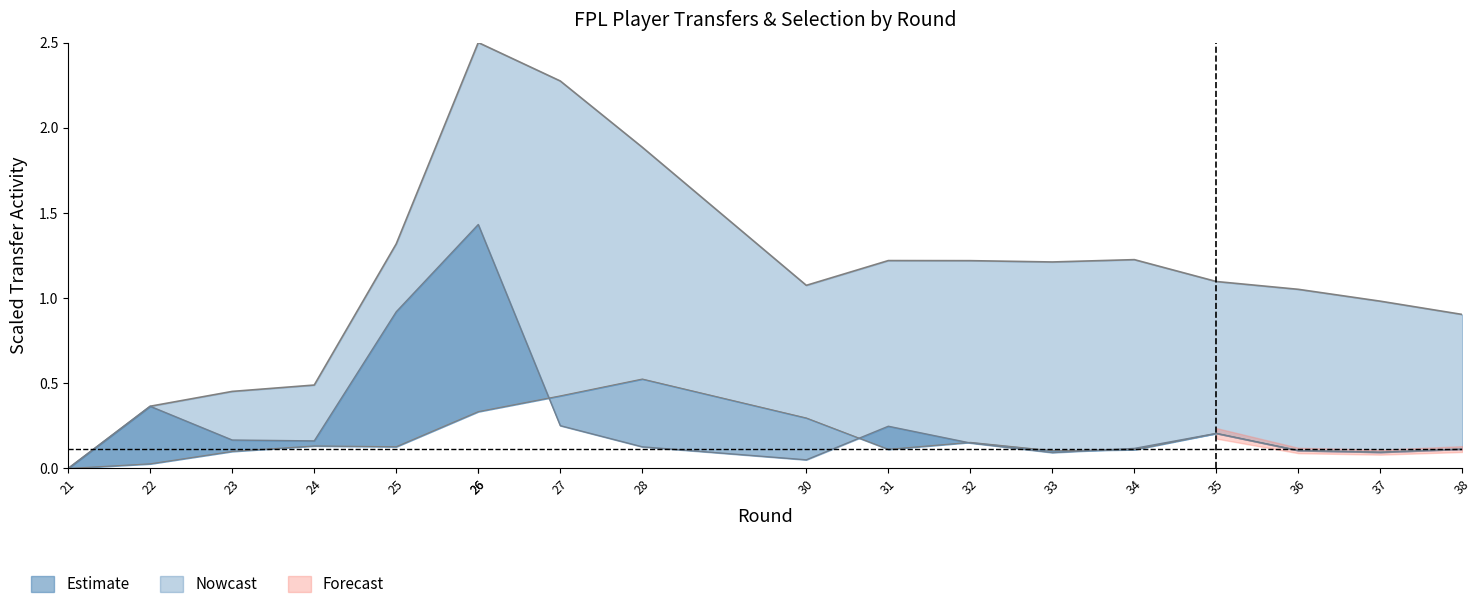

How many lines are shown in the chart?

3